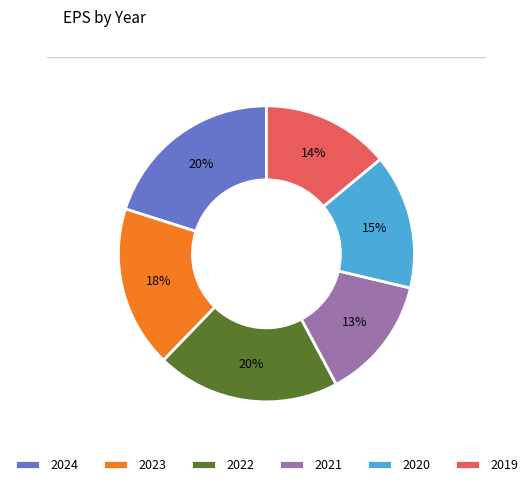

True or false: 2024 accounts for 14% of the total.

False